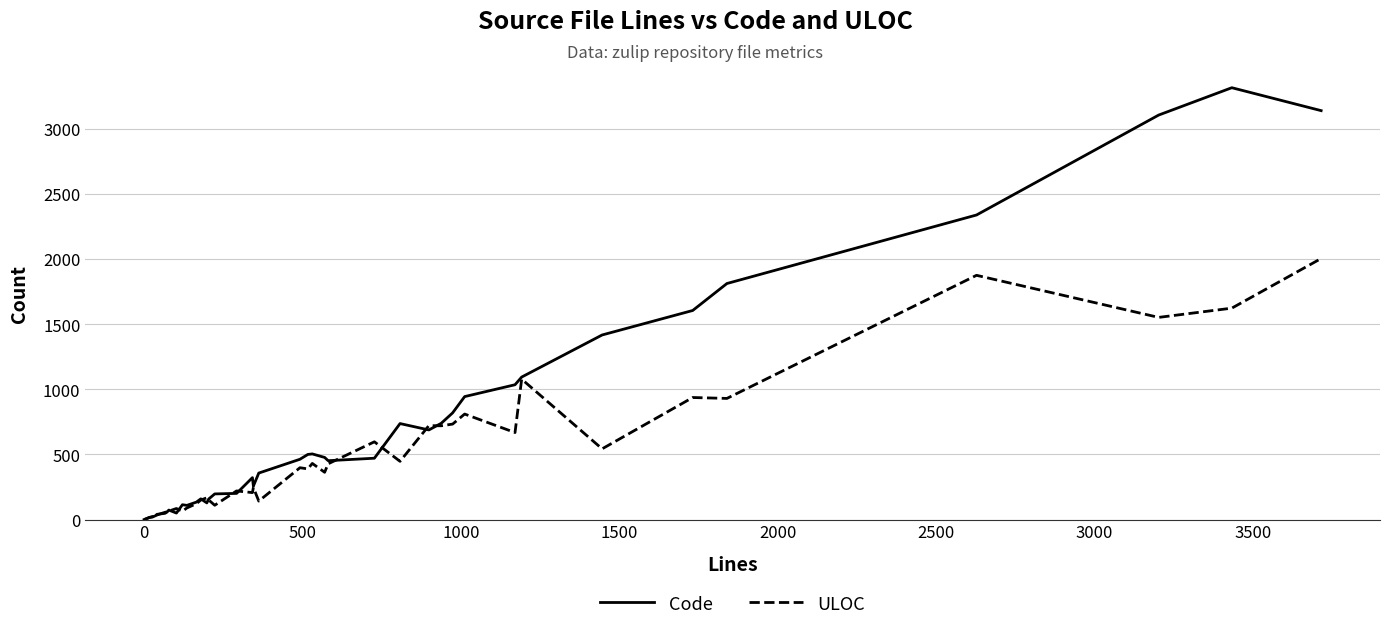

True or false: Code and ULOC cross at least once.

True